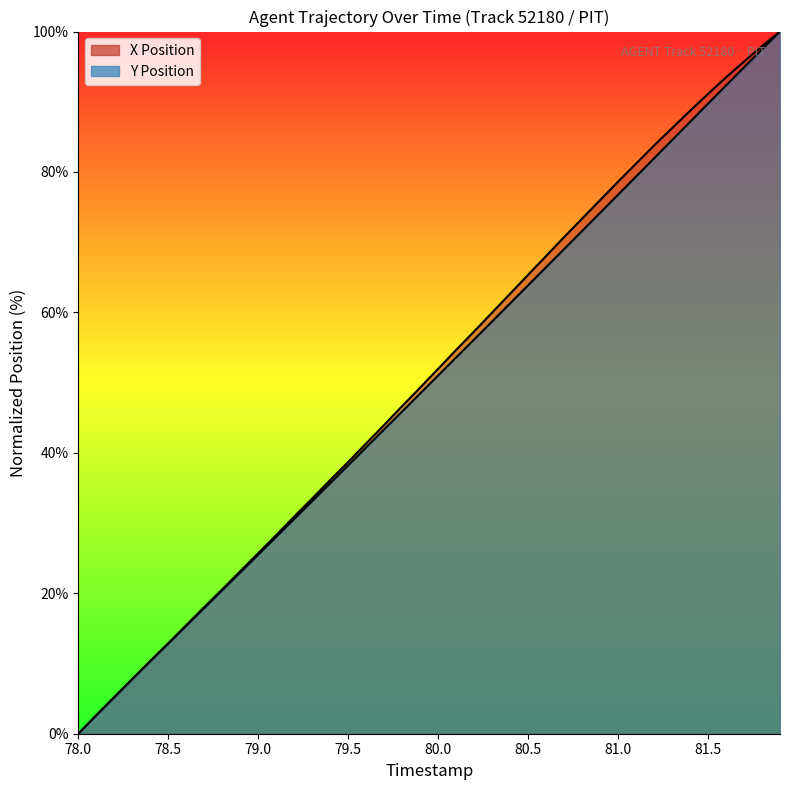

How many values in X are above zero?

39